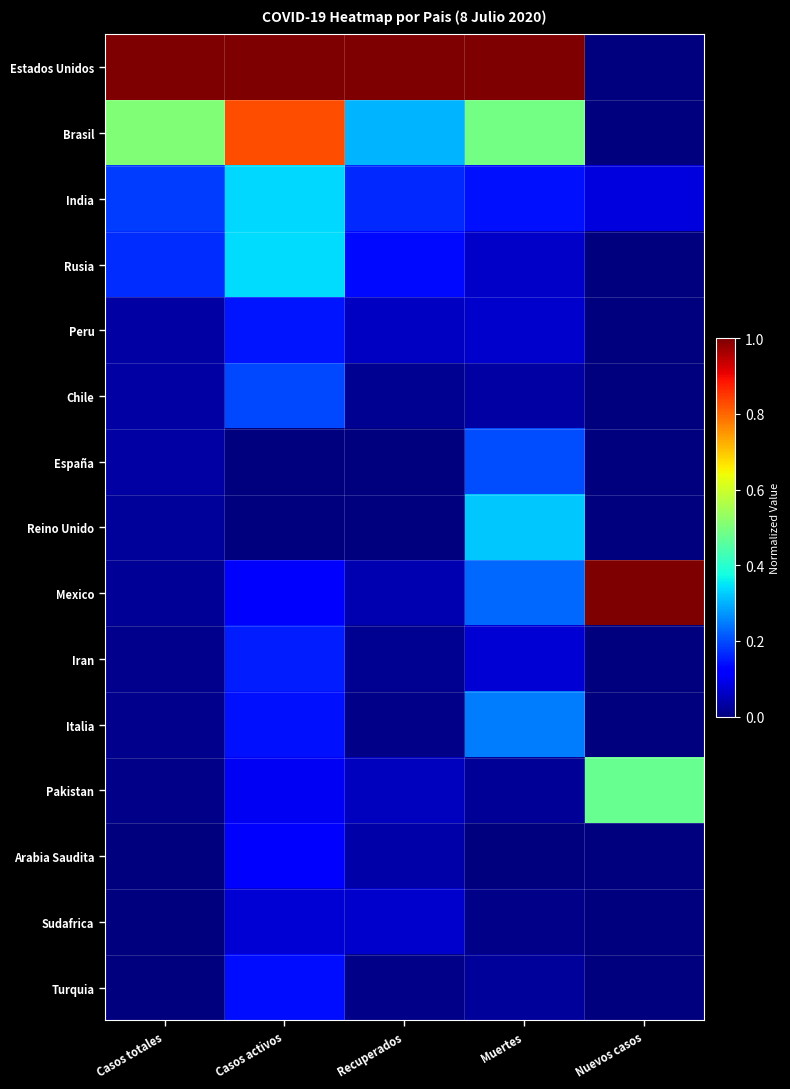

List the series in order of their peak value, highest first.

Estados Unidos, Mexico, Brasil, Pakistan, Rusia, India, Reino Unido, Italia, España, Chile, Iran, Peru, Turquia, Arabia Saudita, Sudafrica